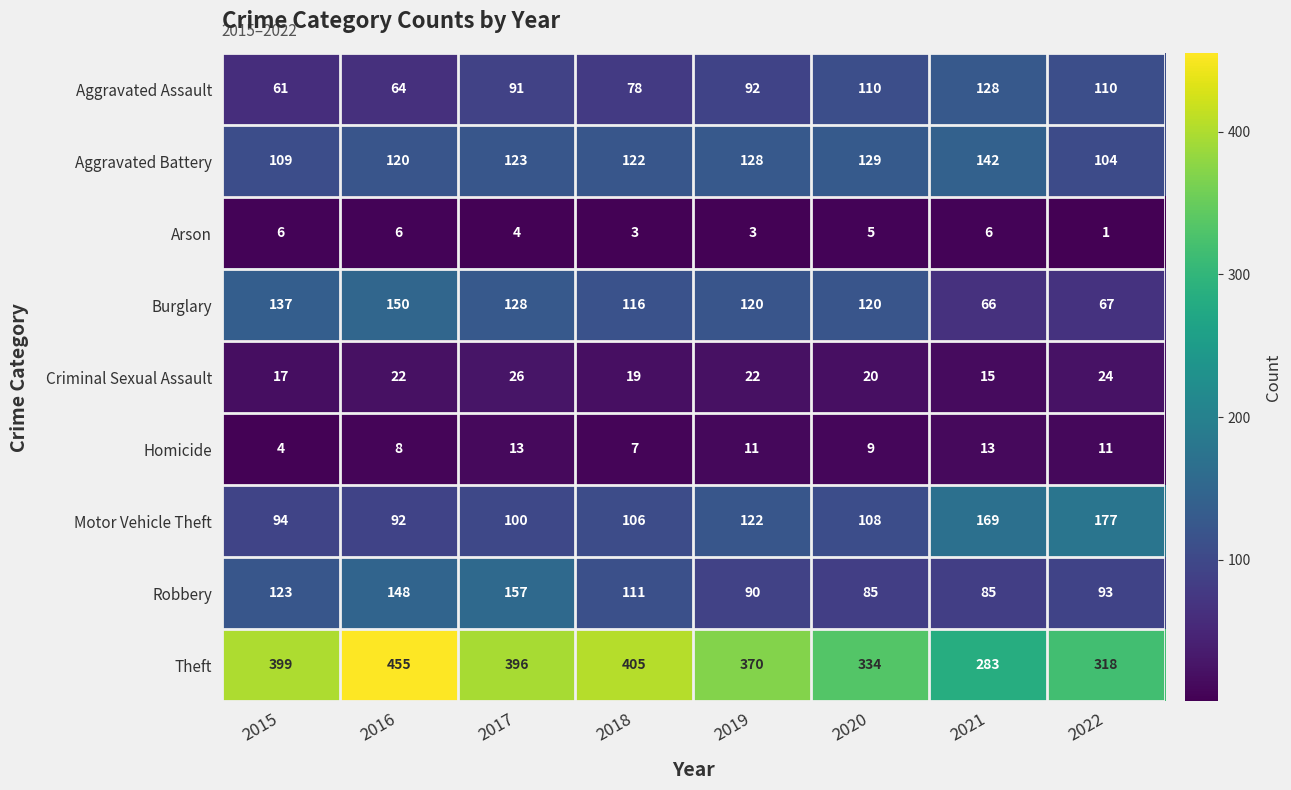

What is the highest value of the Robbery series?

157